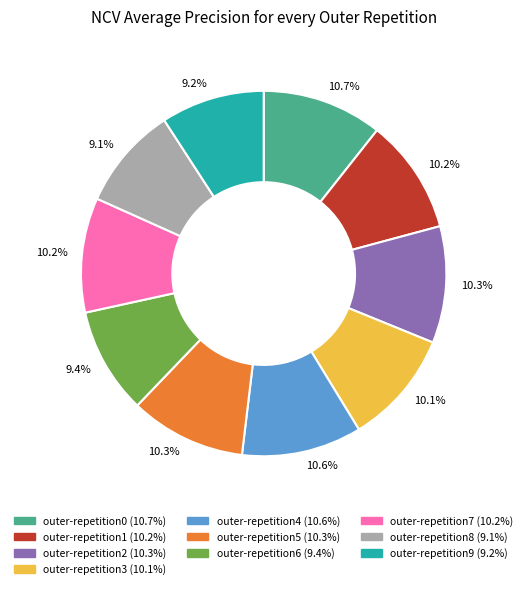

Is there any slice that represents more than half of the pie?

No